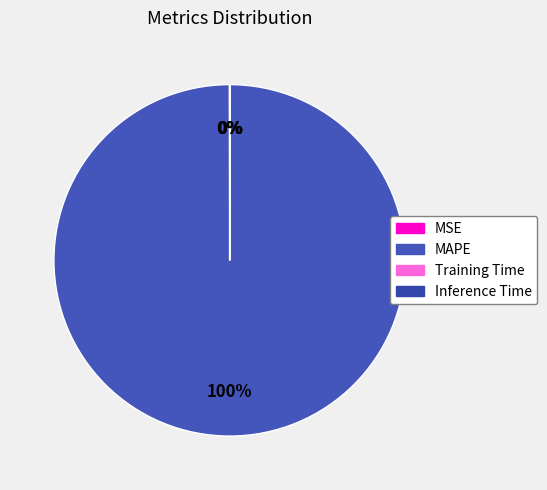

Is it true that MAPE is 99% of the pie?

False